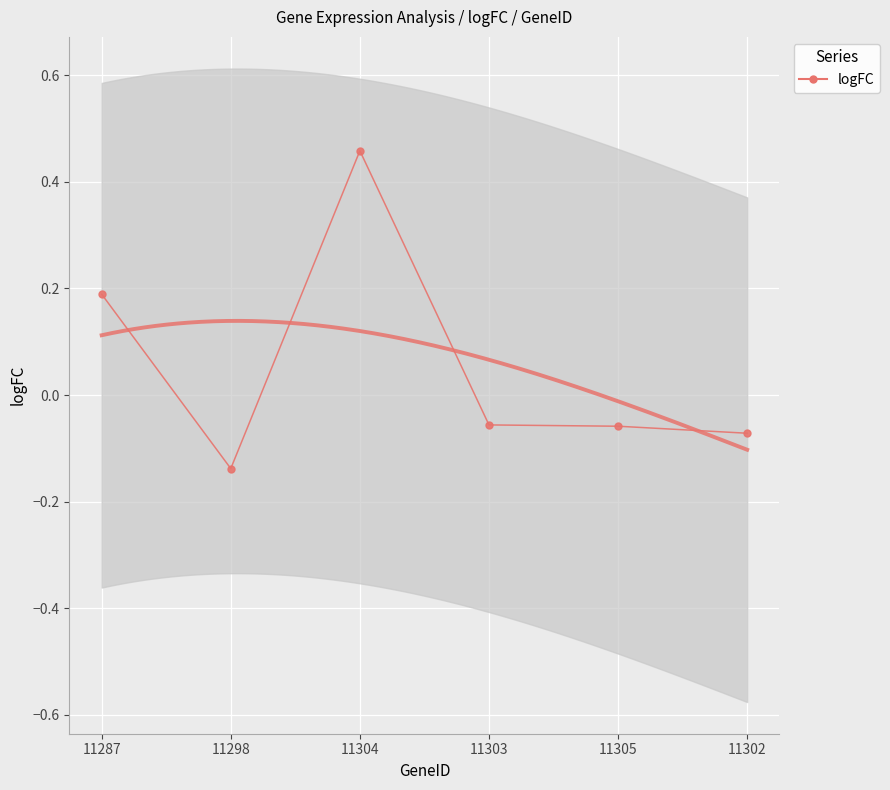

What is the value of the 3rd point from the left?

0.5